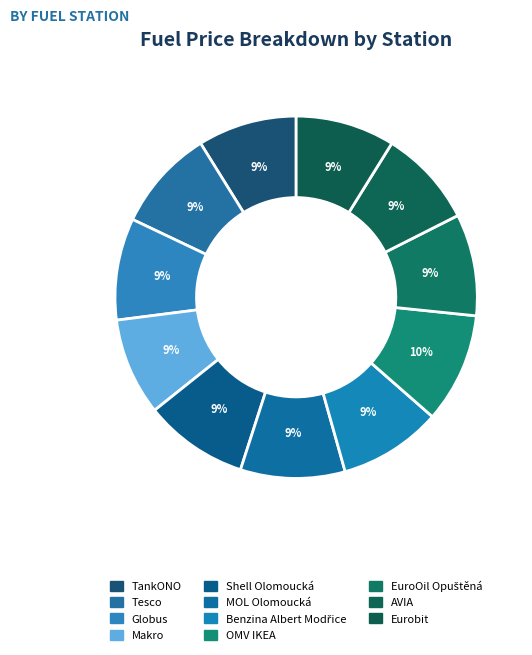

Count the number of slices in the pie.

11